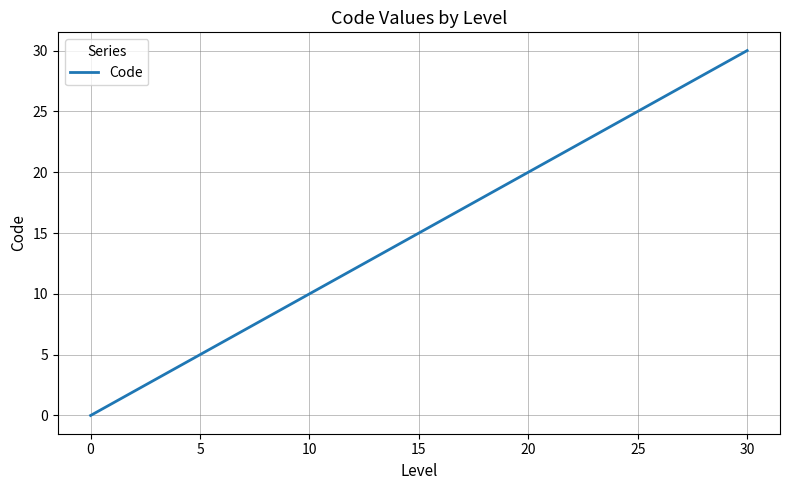

How many lines are shown in the chart?

1